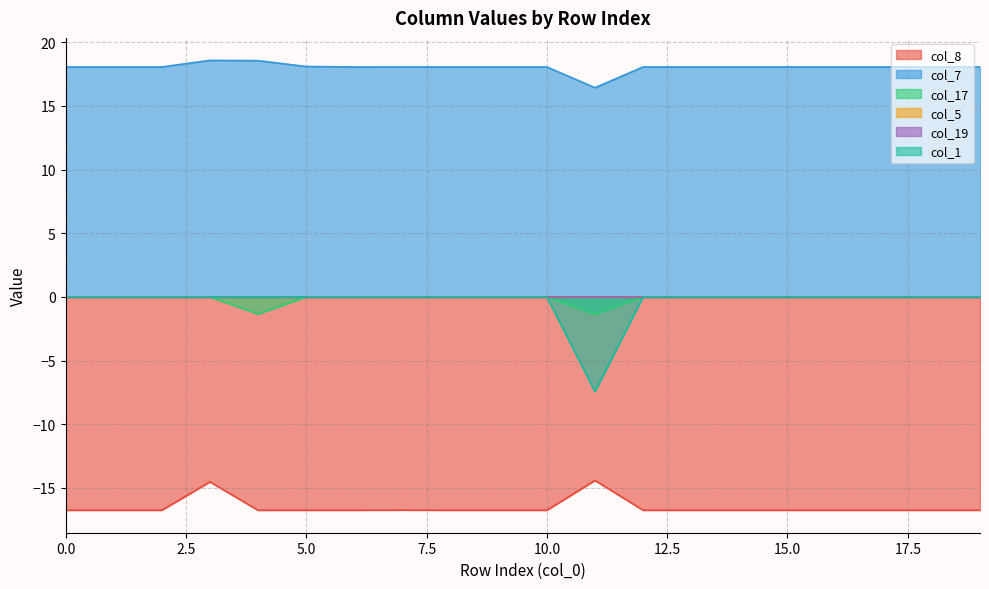

The col_8 series shows -14.4 at 11. True or false?

True